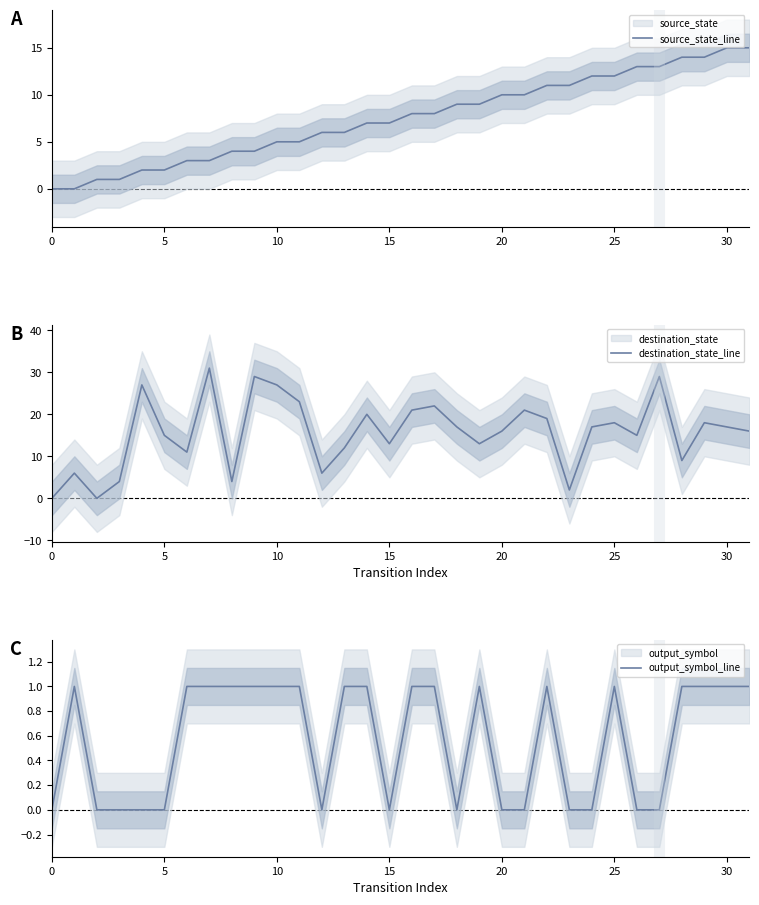

Is the value of source_state_line at 11 greater than the value of destination_state_line at 24?

No